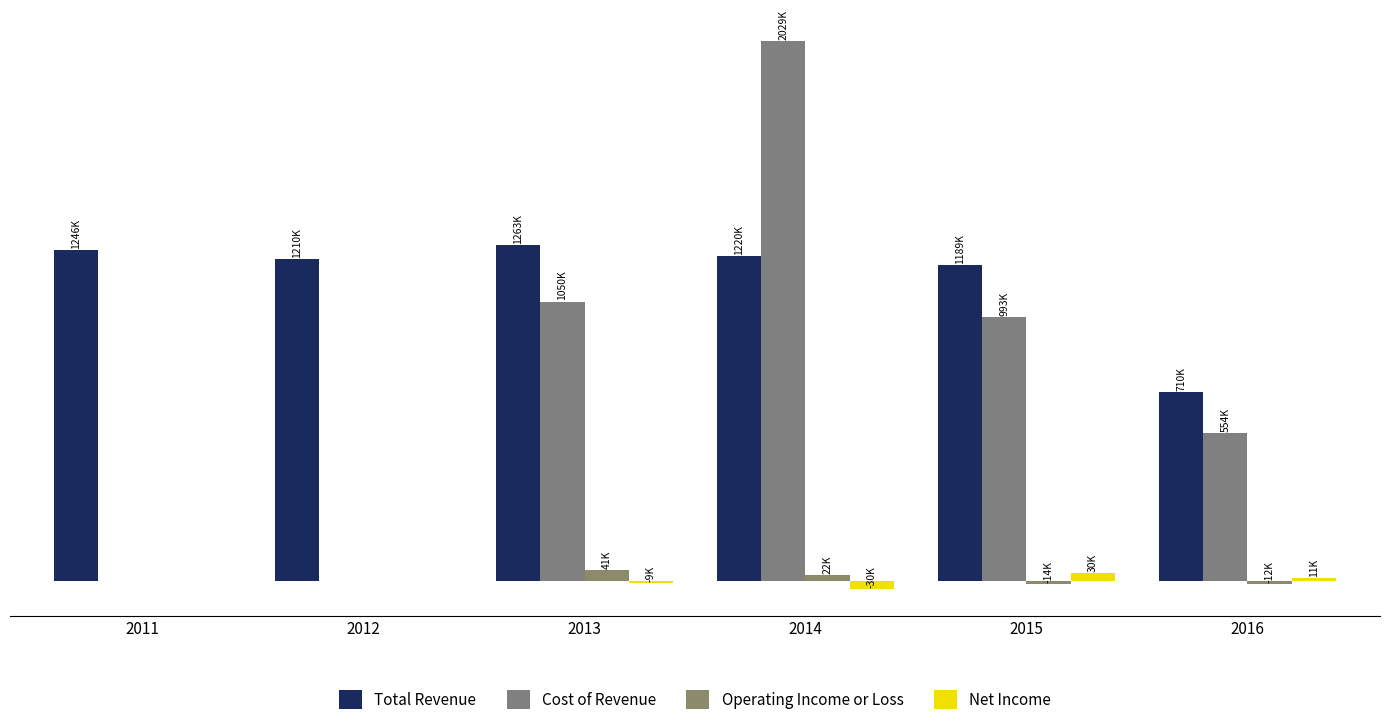

What is the minimum value shown in the chart?

-30500